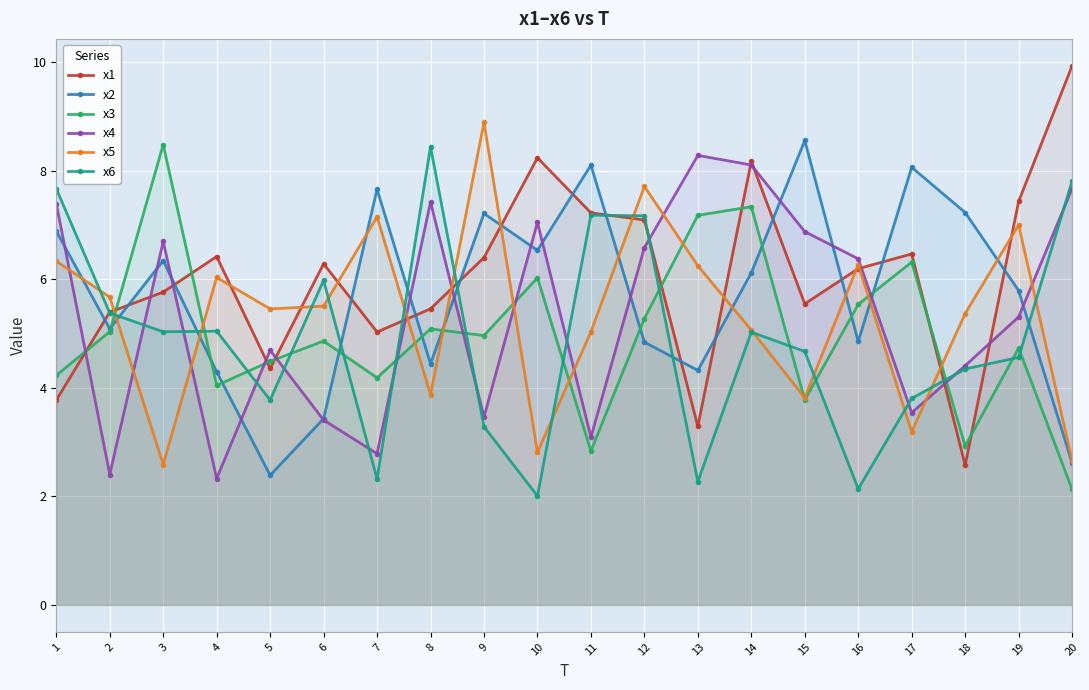

What are all the series names shown in the legend?

x1, x2, x3, x4, x5, x6